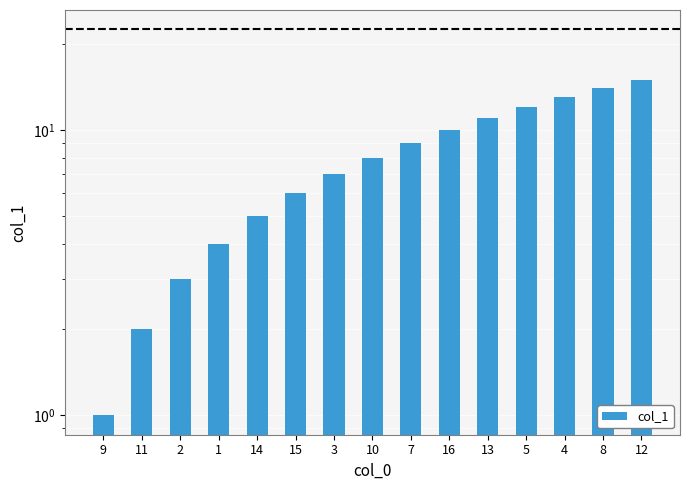

Reading left to right, extract all data points from this chart.

9=1	11=2	2=3	1=4	14=5	15=6	3=7	10=8	7=9	16=10	13=11	5=12	4=13	8=14	12=15